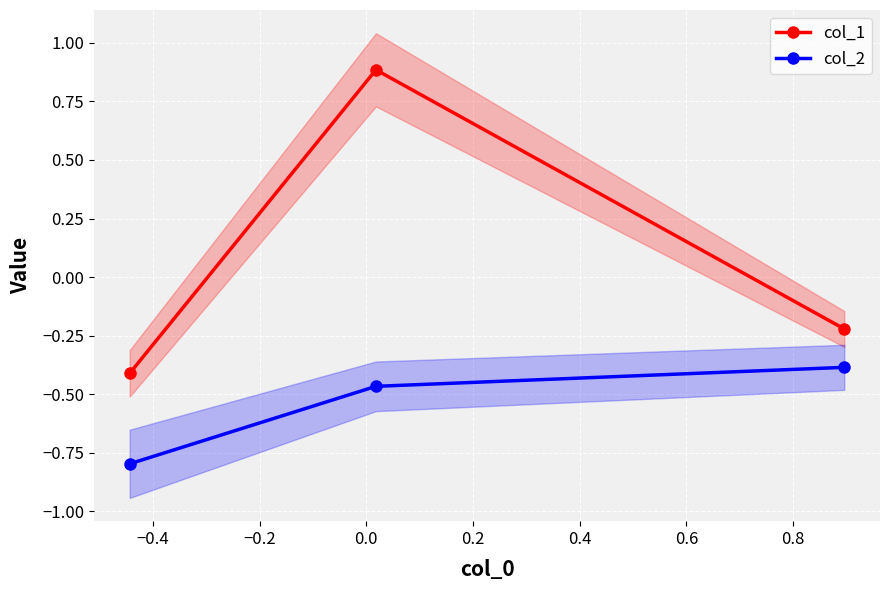

What is the value of the col_1 point at the 2nd from the left?

0.9